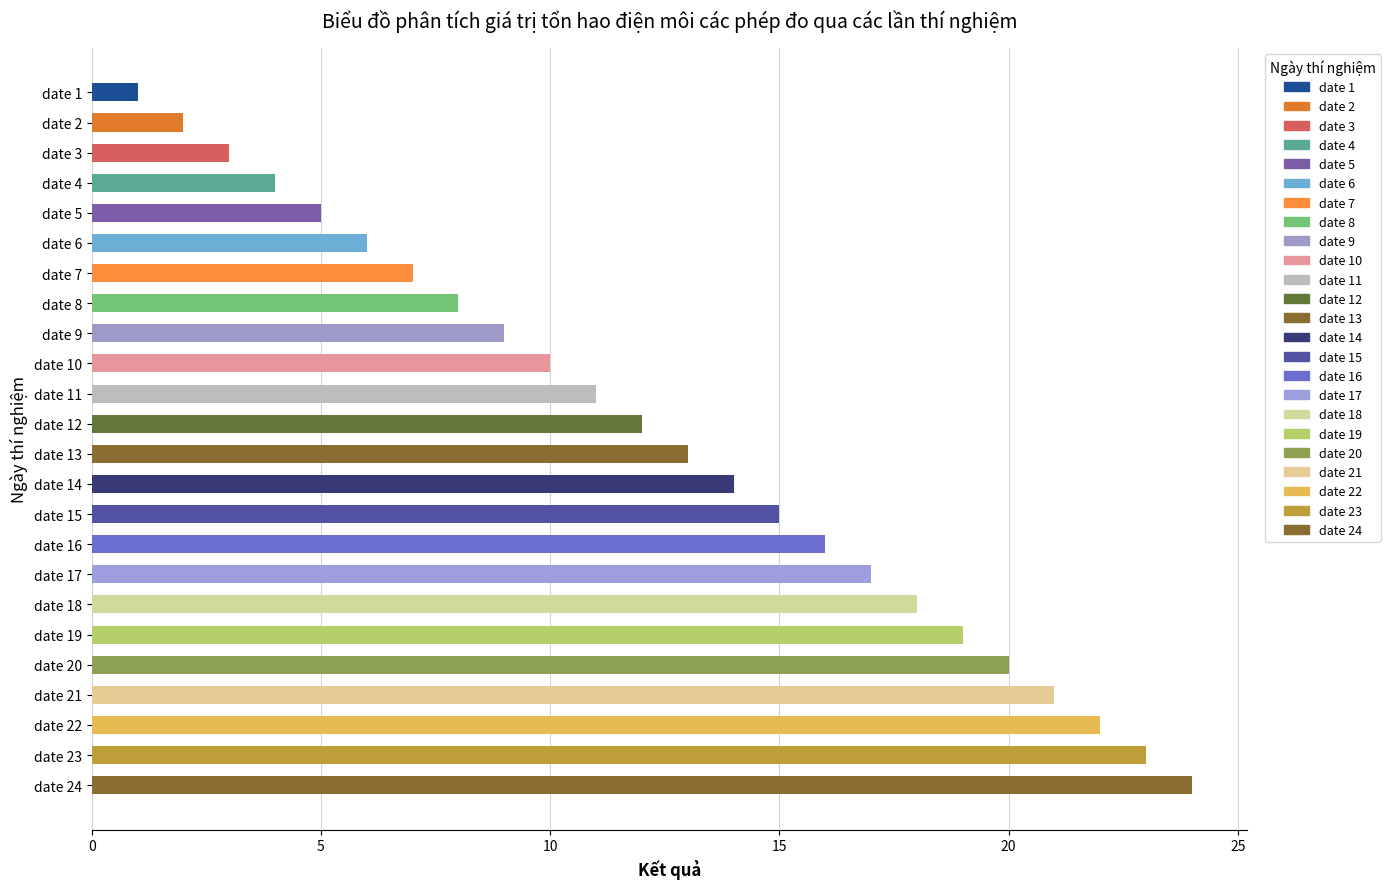

The value at date 24 is 10. True or false?

False